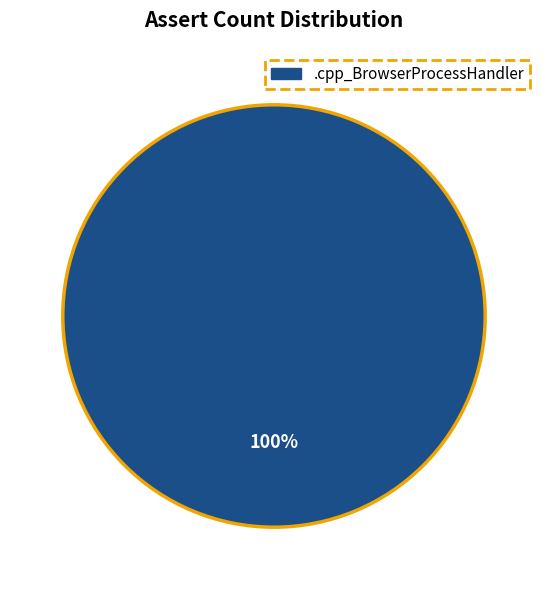

Is there a majority slice in this chart?

Yes